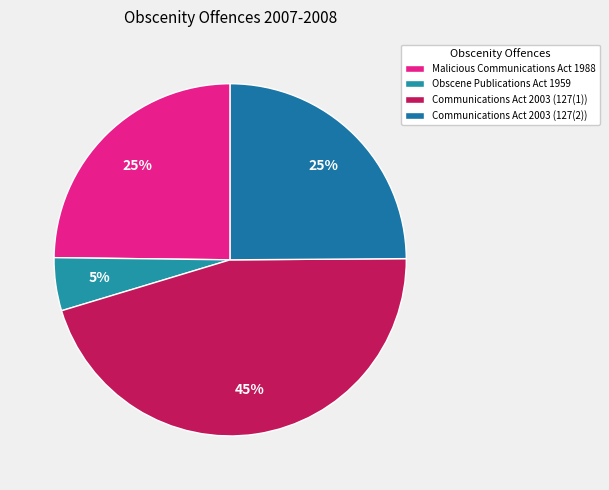

To the nearest percent, what portion does Obscene Publications Act 1959 represent?

5%